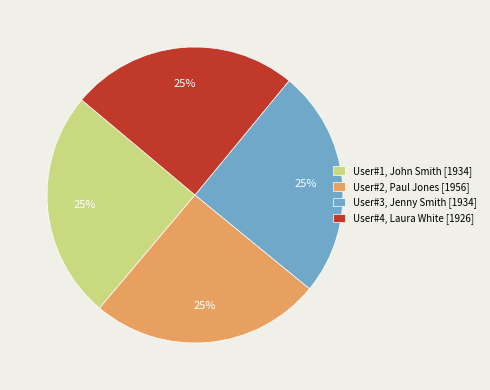

Does User#1, John Smith [1934] account for over 50% of the chart?

No